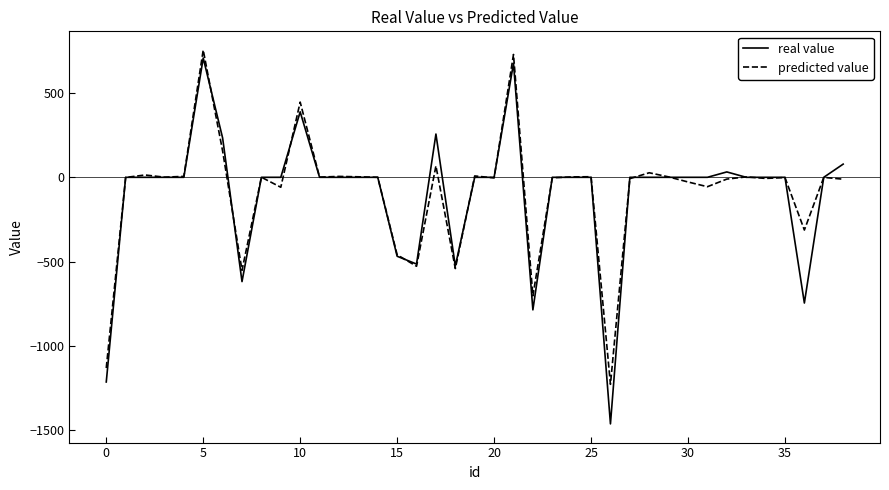

How many lines are shown in the chart?

2